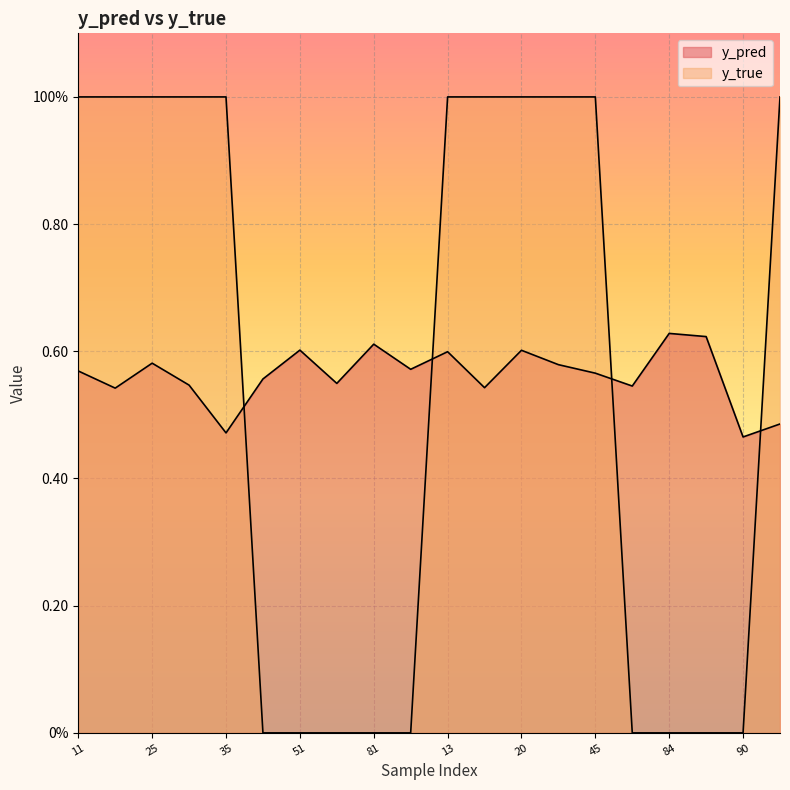

At 45, list the series in order from largest to smallest.

y_true, y_pred